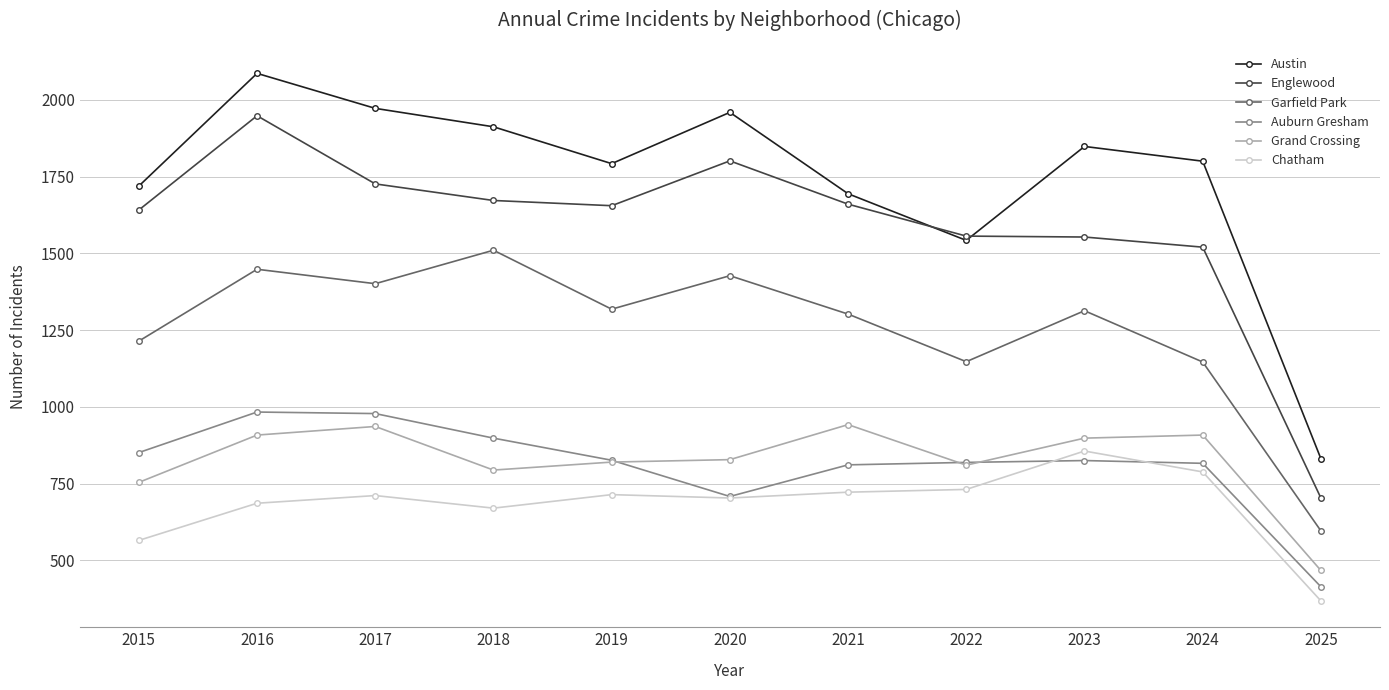

True or false: Auburn Gresham and Garfield Park cross at least once.

False